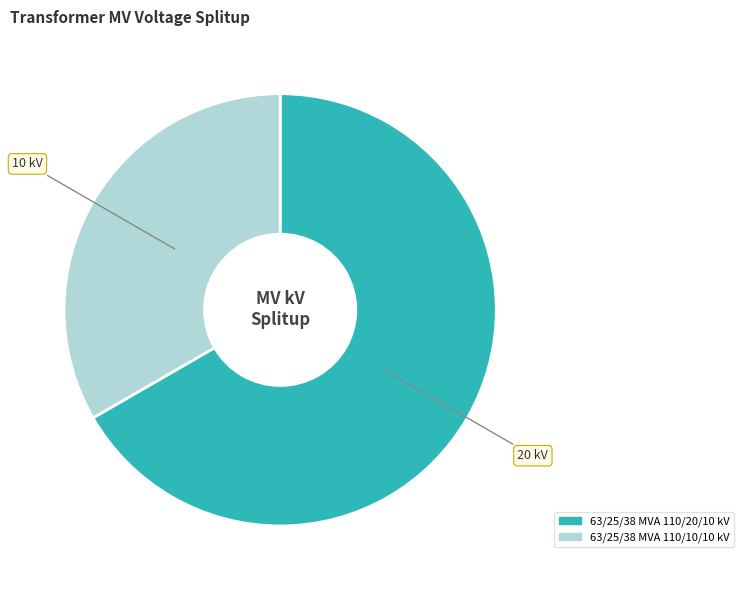

The 63/25/38 MVA 110/10/10 kV slice represents 33% of the pie. True or false?

True